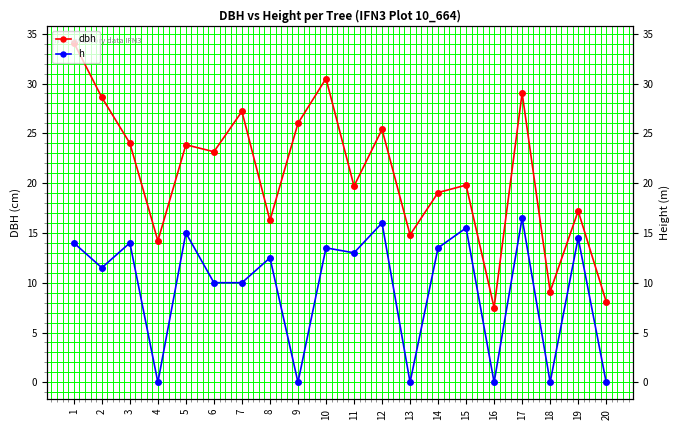

Which label corresponds to the largest value in the chart?

1